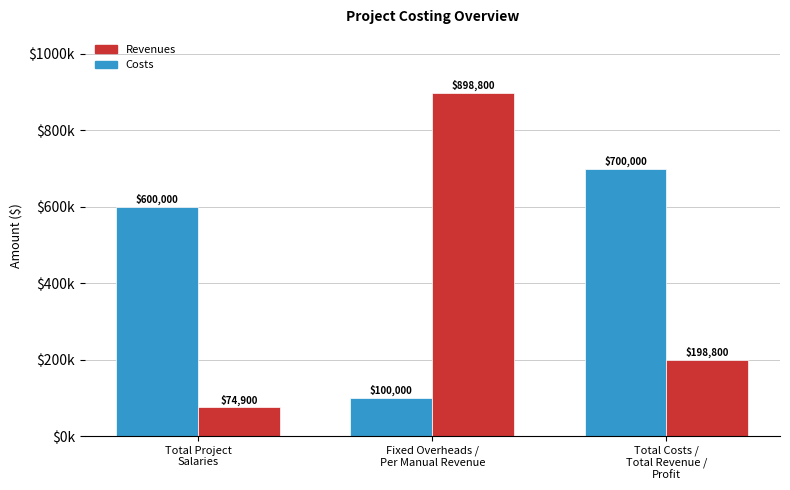

What is the total value across all series at Total Project
Salaries?

674900